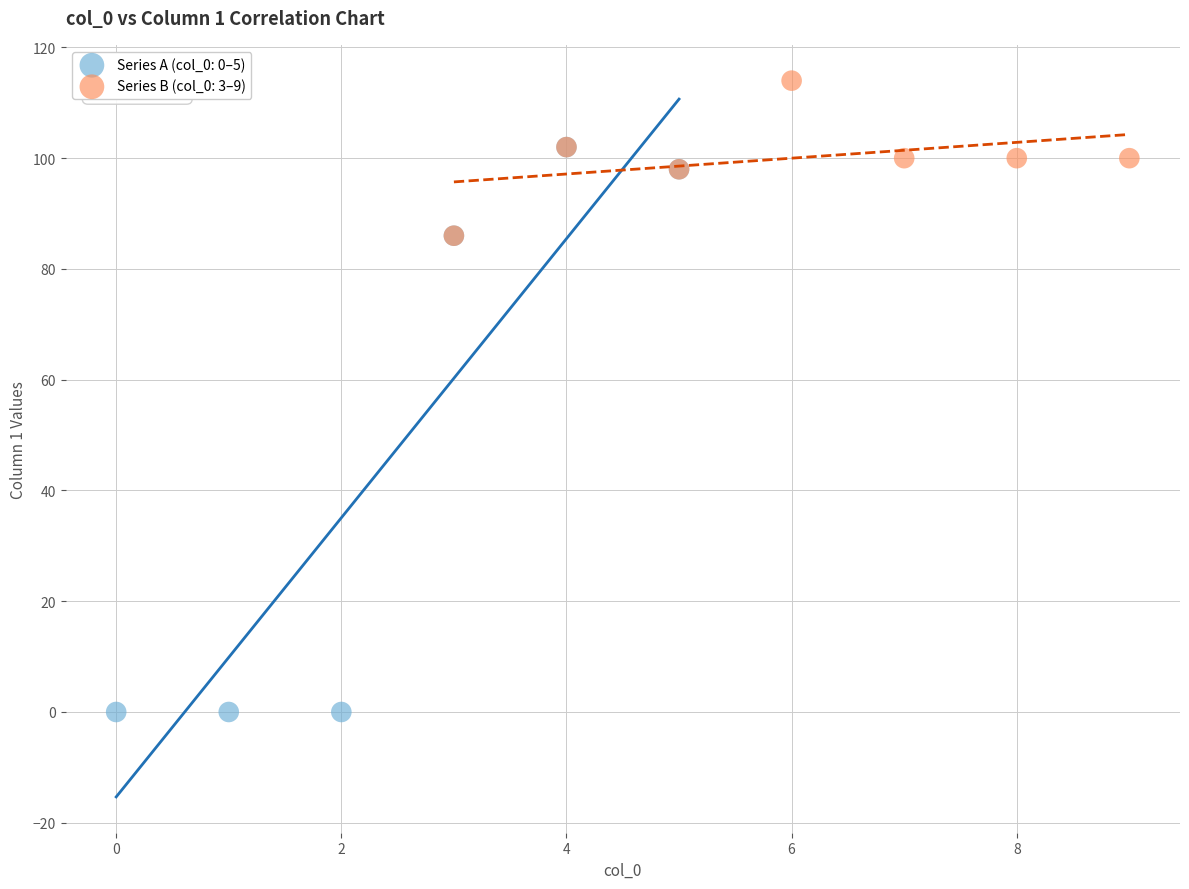

Which series reaches the minimum Y coordinate?

Series A (col_0: 0–5)